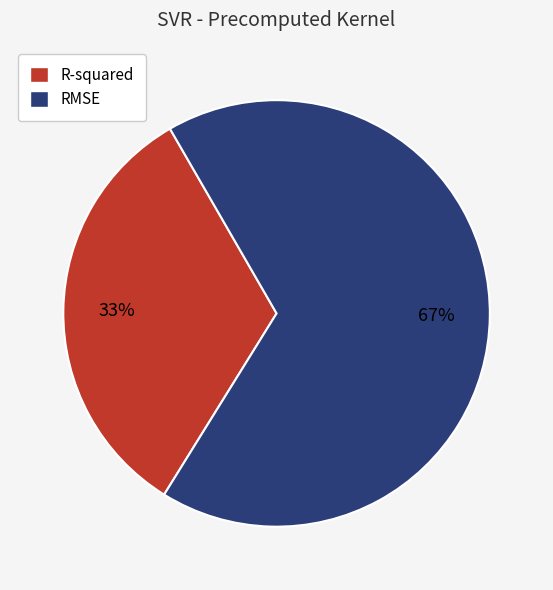

Which category has the biggest portion of the pie?

RMSE